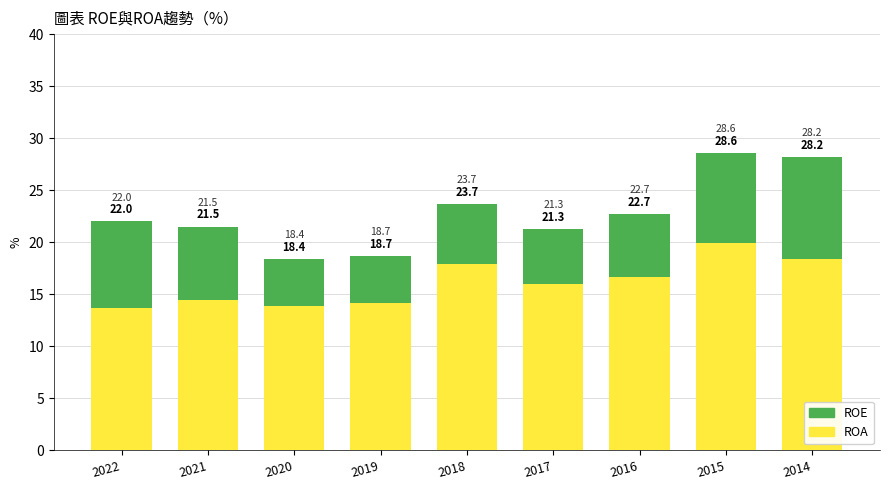

Reading right to left, list all the values displayed in this chart.

ROE: 28.2	28.6	22.7	21.3	23.7	18.7	18.4	21.5	22.0
ROA: 18.4	19.9	16.7	16.0	17.9	14.2	13.9	14.5	13.7